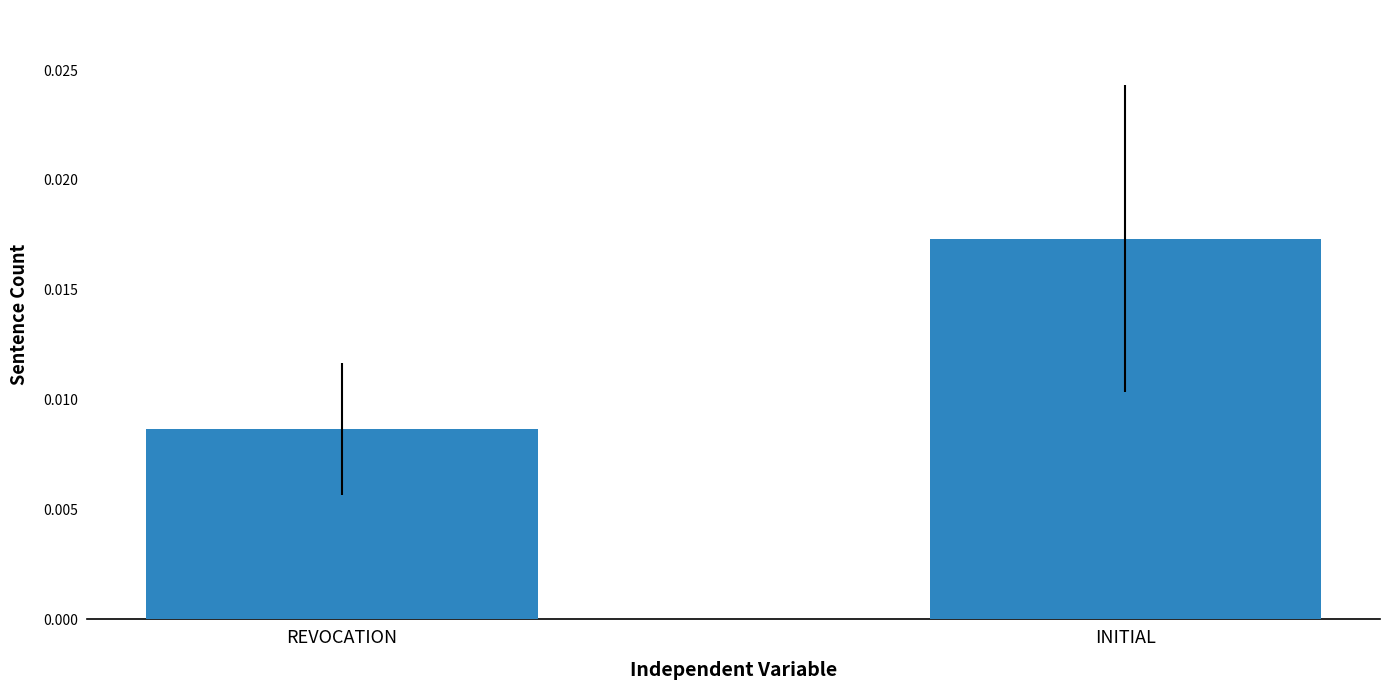

List the labels in order of value, smallest first.

REVOCATION, INITIAL